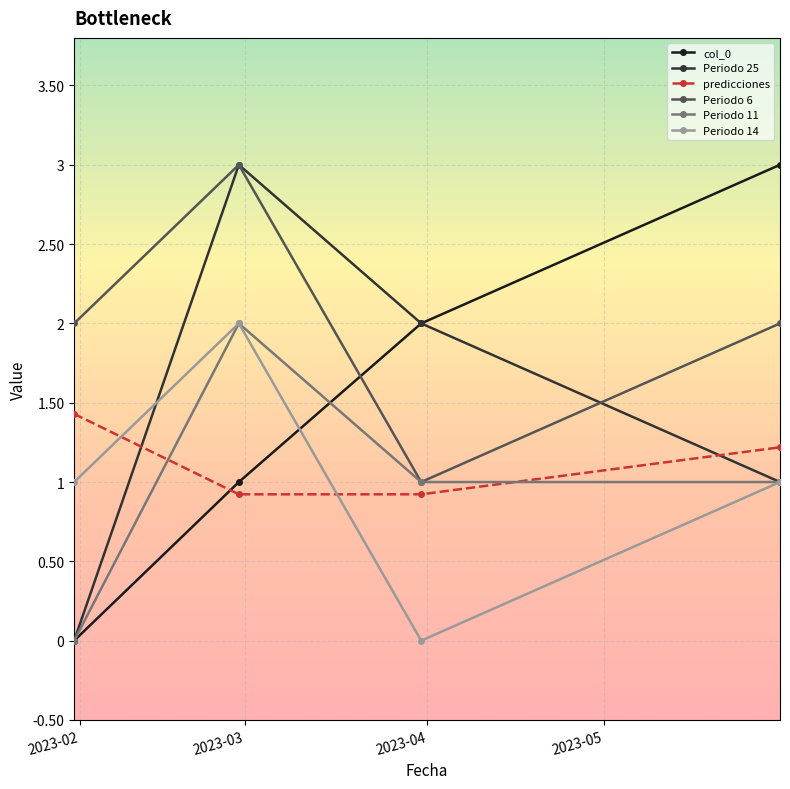

What is the sum of all Periodo 25 values?

6.0